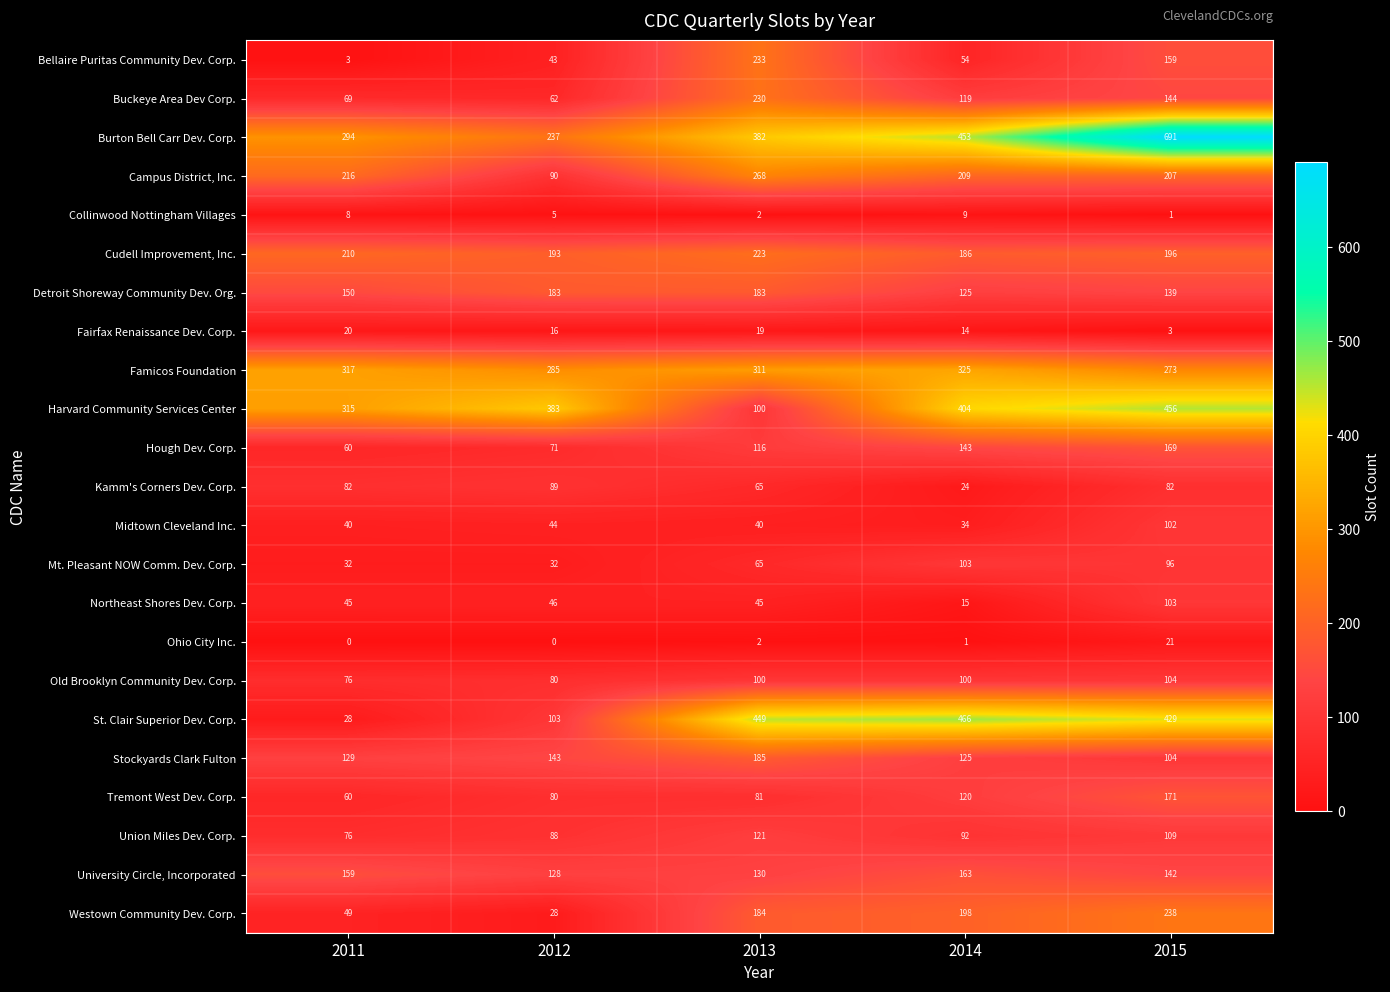

At which category is the sum across all series the highest?

2015